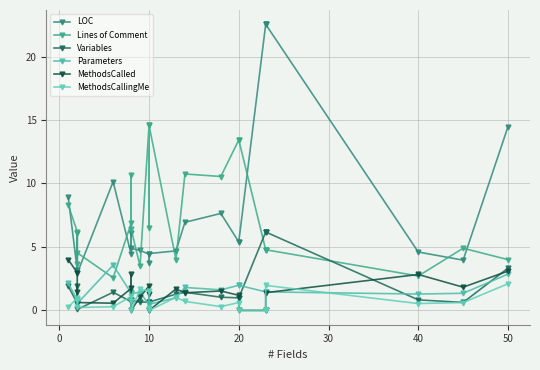

After their last crossing, which series has the higher values: MethodsCallingMe or Variables?

Variables